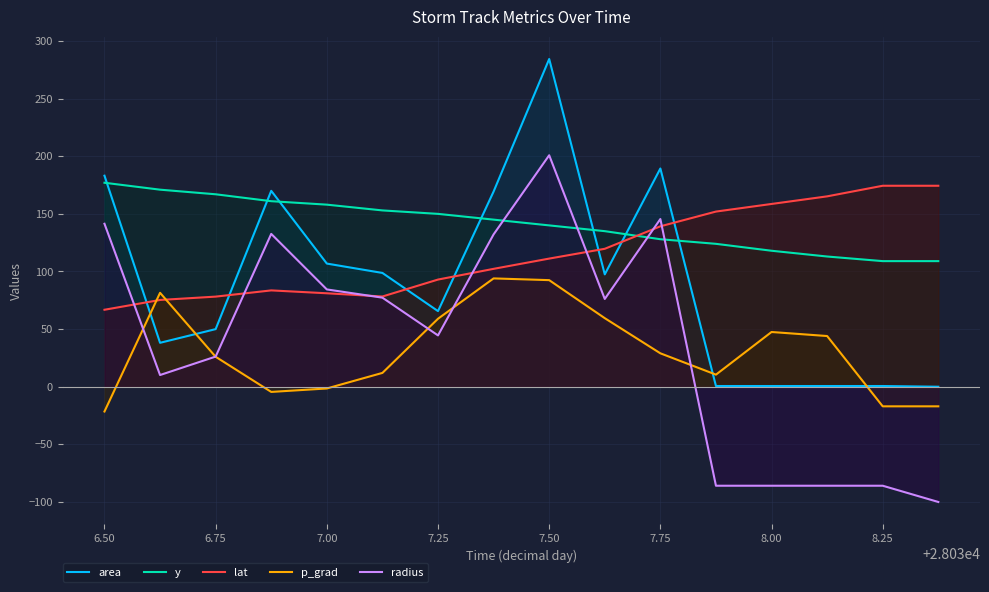

True or false: area has more than 1 points higher than both neighbors.

True